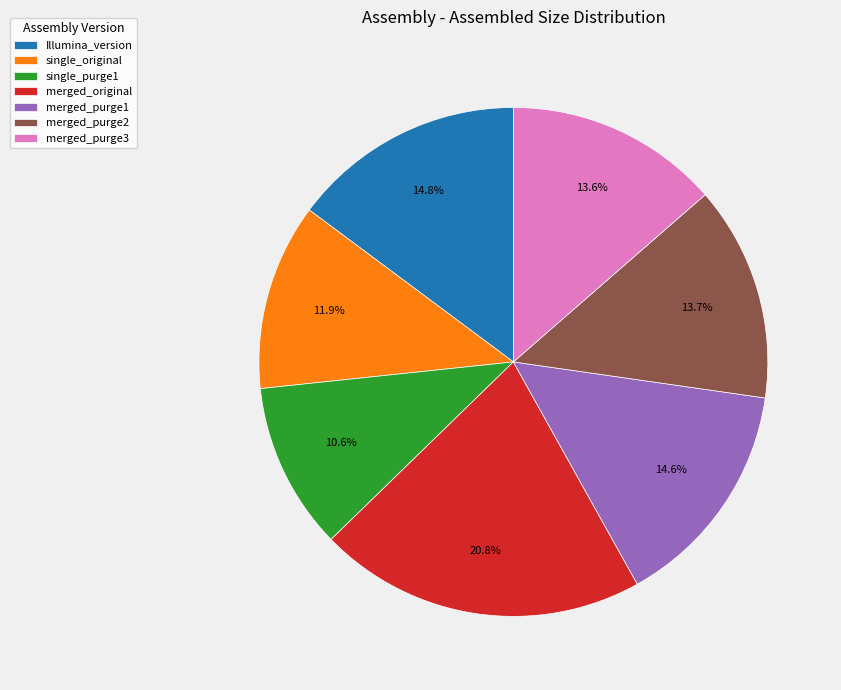

How many segments does this pie chart have?

7